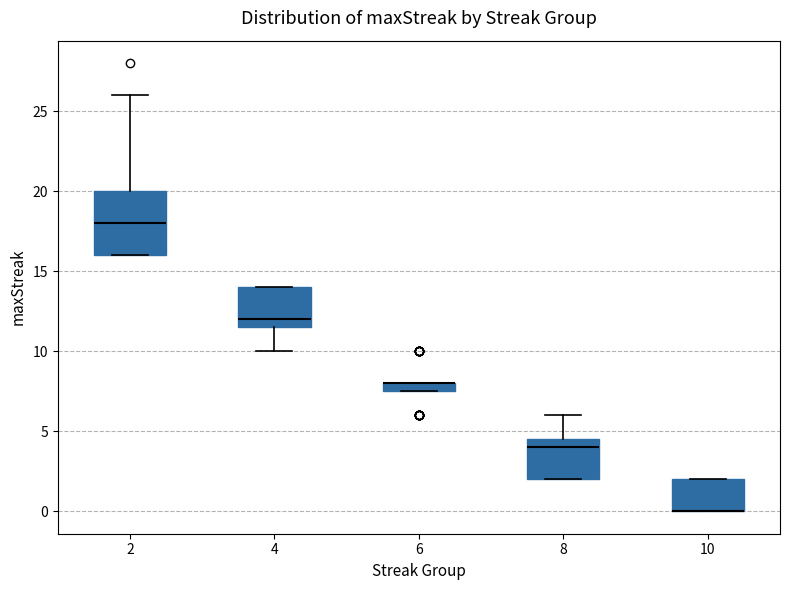

Where is the lower edge of the box at x = 10 on the y-axis? The values are not printed on the chart, so give them approximately, as read against the axis.

0.0